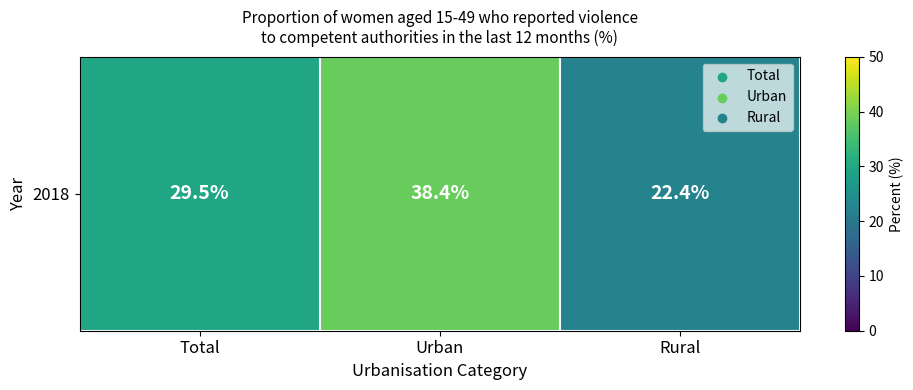

How many data points does each series have?

3